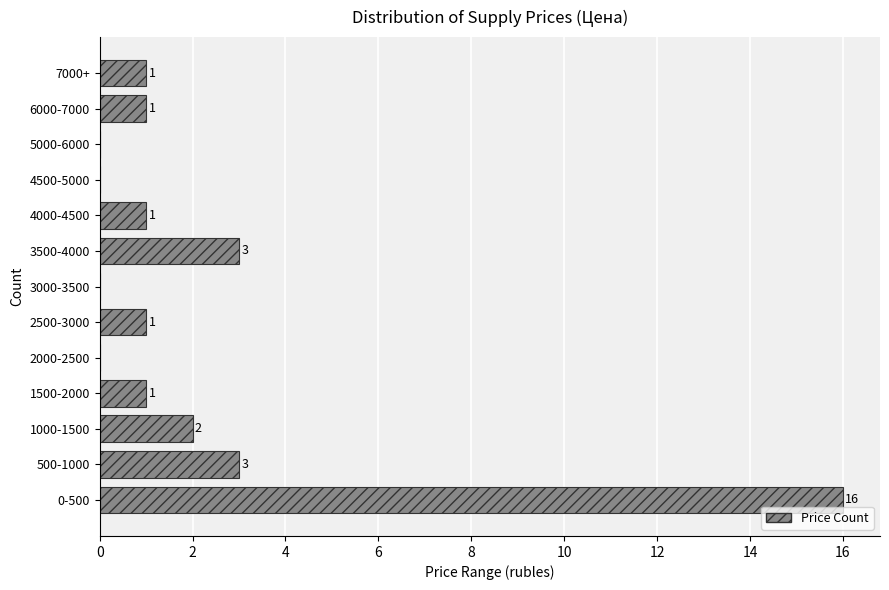

Reading top to bottom, extract all data points from this chart.

7000+=1	6000-7000=1	5000-6000=0	4500-5000=0	4000-4500=1	3500-4000=3	3000-3500=0	2500-3000=1	2000-2500=0	1500-2000=1	1000-1500=2	500-1000=3	0-500=16